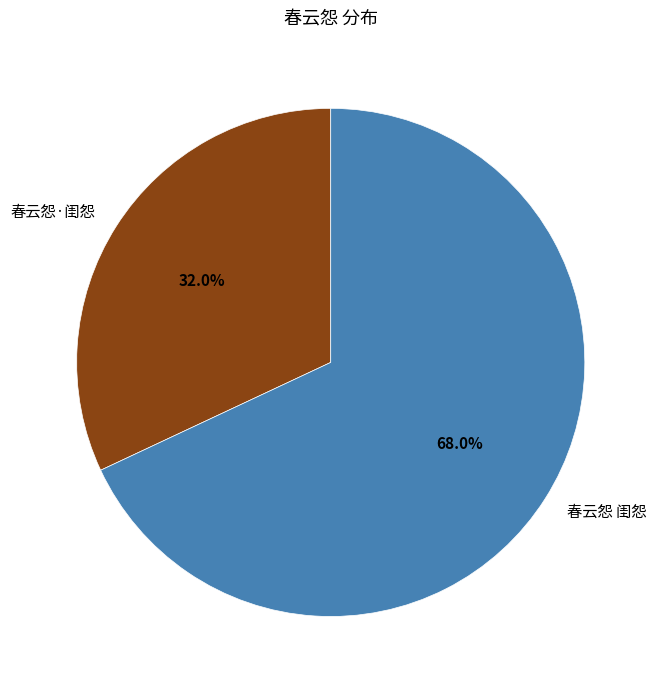

Count the number of slices in the pie.

2